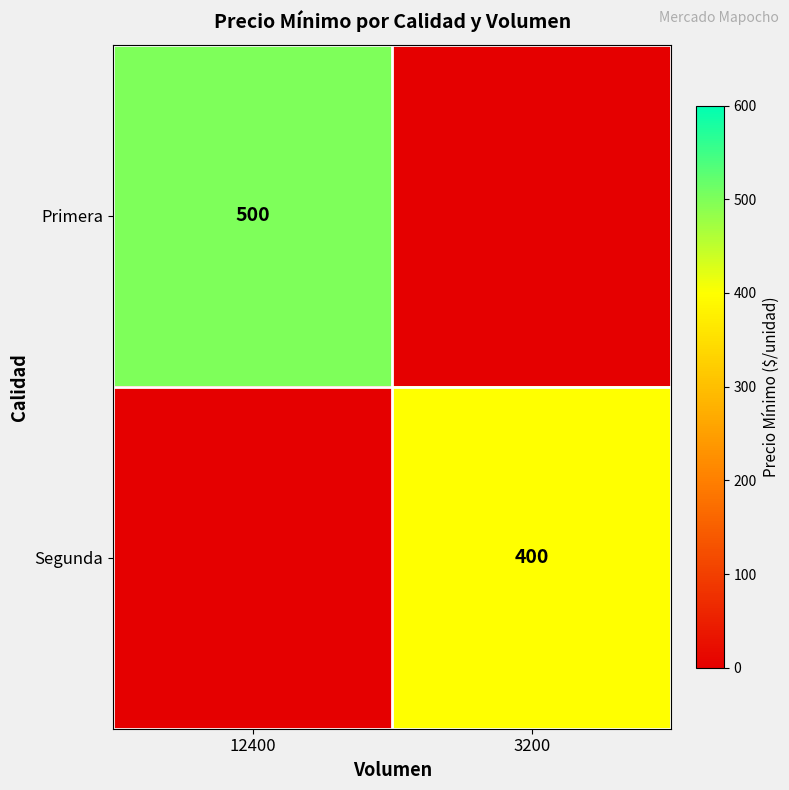

True or false: Segunda has a value of 609 at 3200.

False